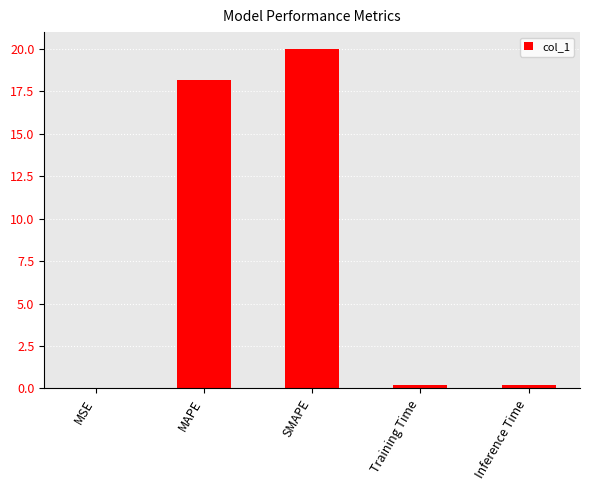

What is the difference between the values at Training Time and MSE?

0.2